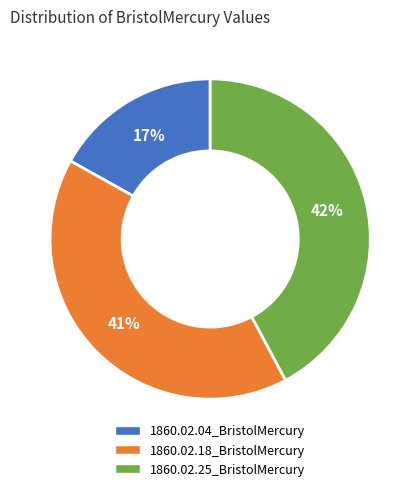

Combined, do 1860.02.25_BristolMercury and 1860.02.04_BristolMercury account for over 50%?

Yes